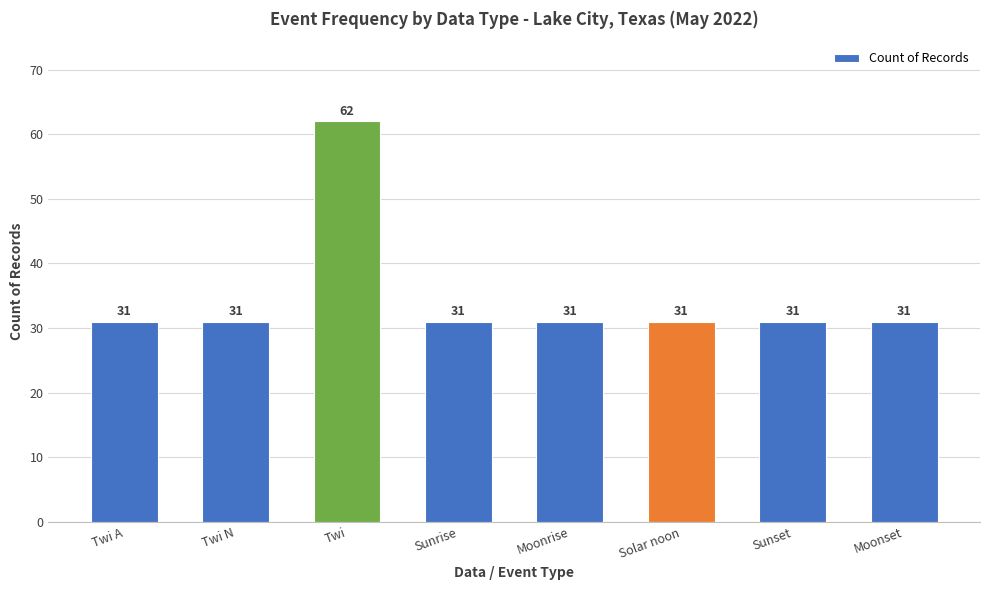

Reading left to right, what are all the values shown in this chart?

Twi A=31	Twi N=31	Twi=62	Sunrise=31	Moonrise=31	Solar noon=31	Sunset=31	Moonset=31